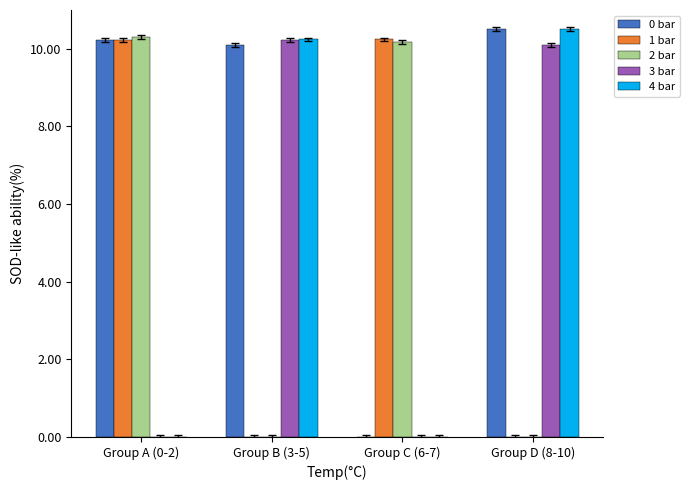

How many groups of bars are there?

4